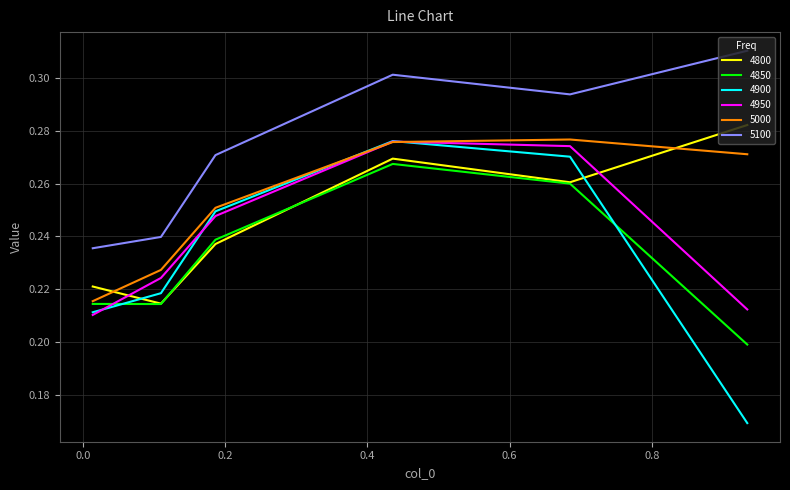

Which series has the widest spread of values?

4900